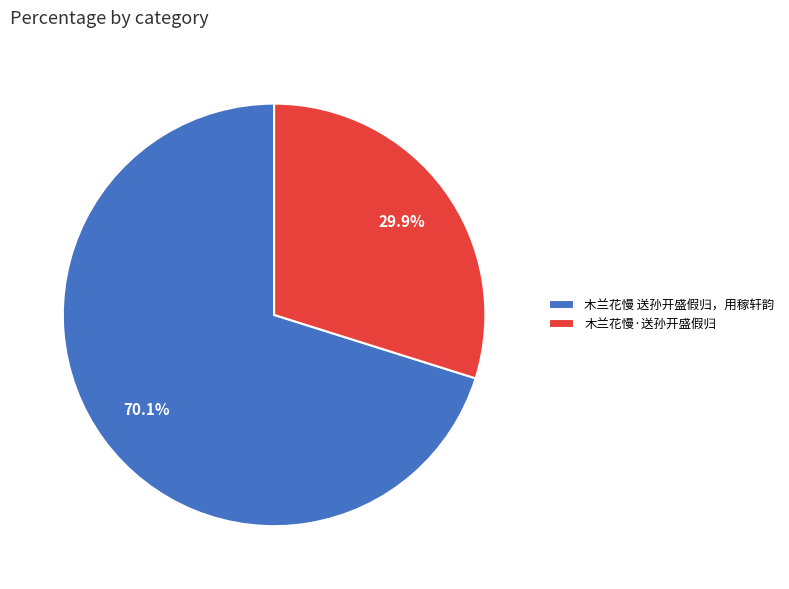

To the nearest percent, what is the average slice percentage?

50%